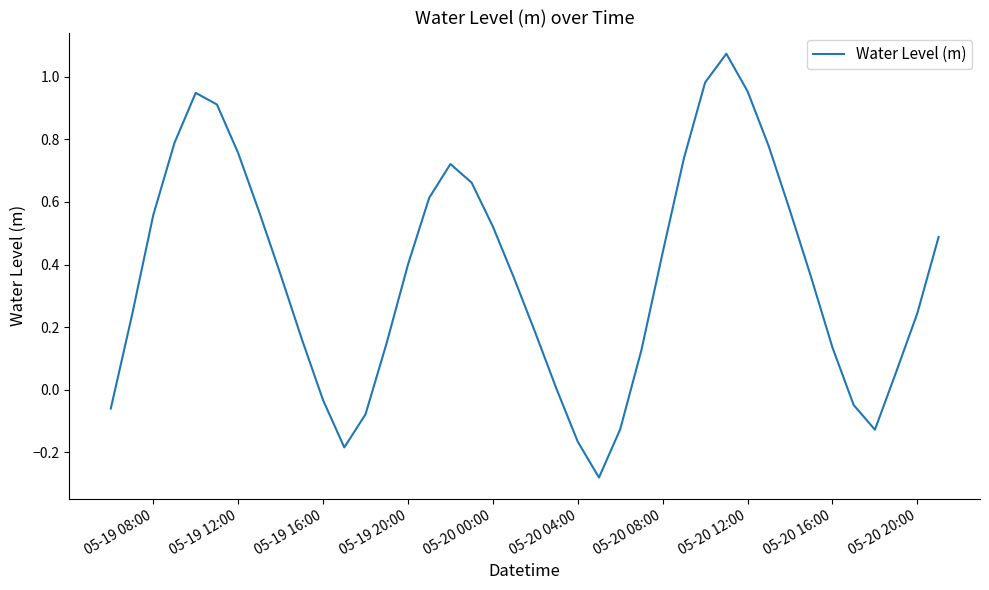

Does the chart have visible grid lines?

No